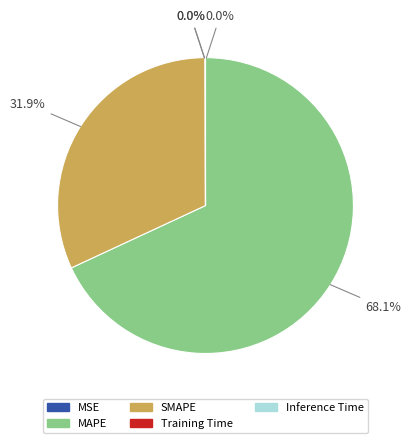

What is the largest slice in the pie chart?

MAPE